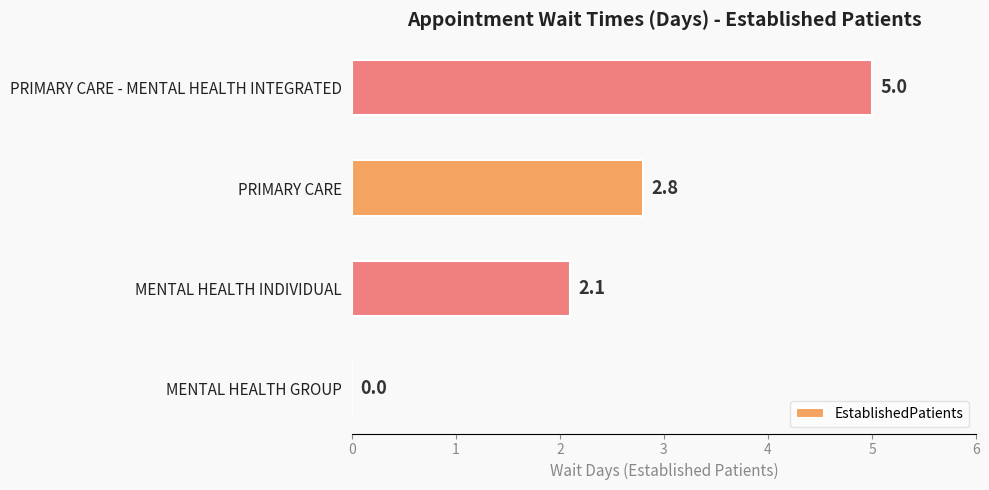

Where is the data nearest to the value 2?

MENTAL HEALTH INDIVIDUAL